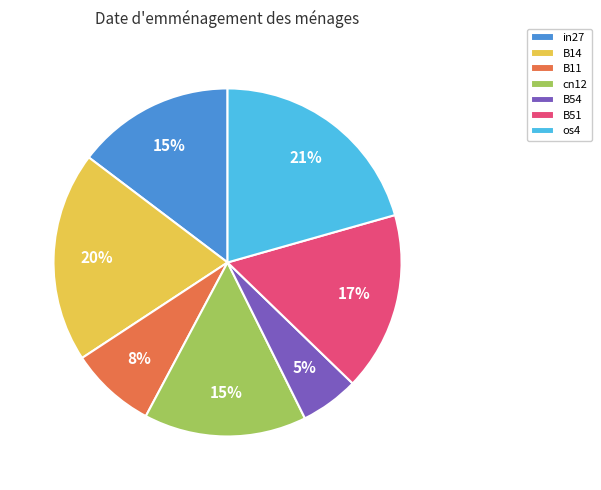

What is the smallest slice in the pie chart?

B54